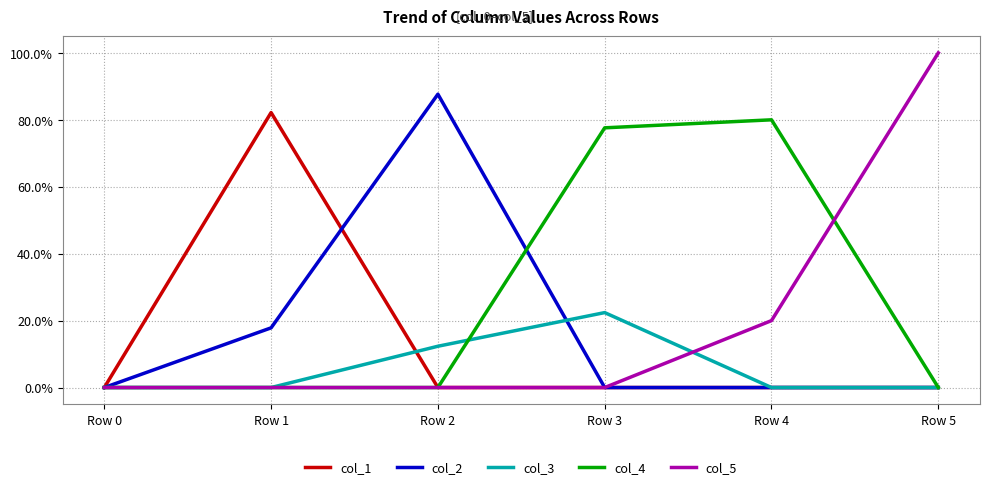

What is the difference between the second highest and minimum values in the col_2 series?

0.2